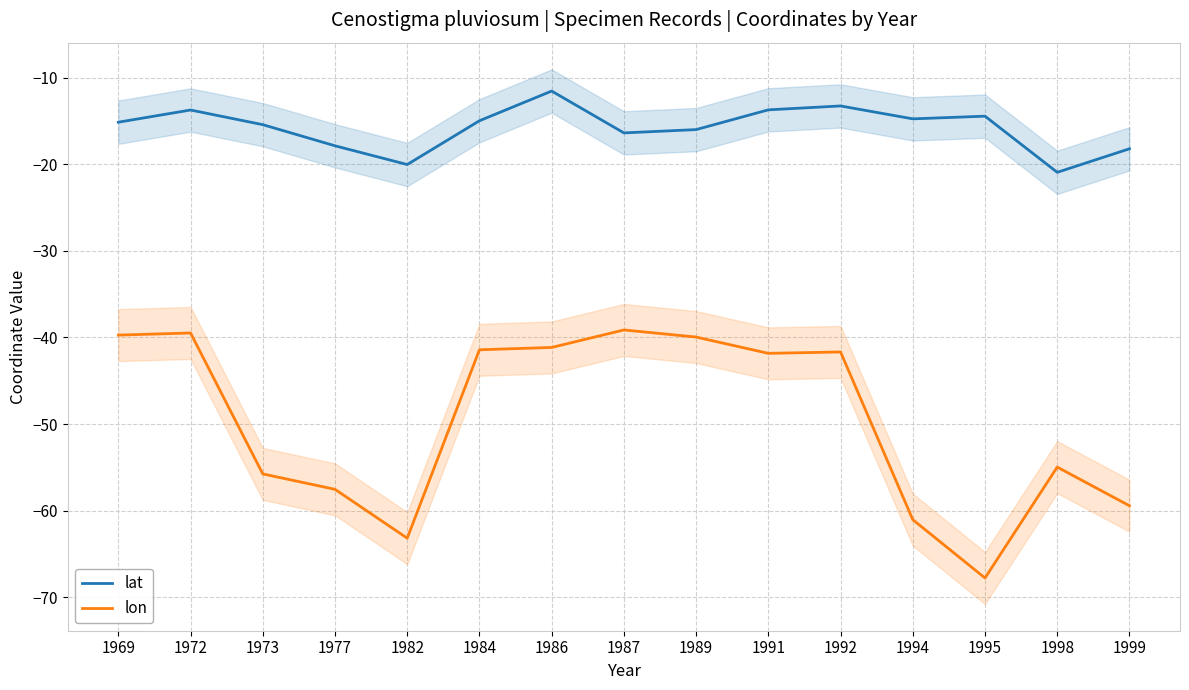

Which label corresponds to the smallest value in the chart?

1995